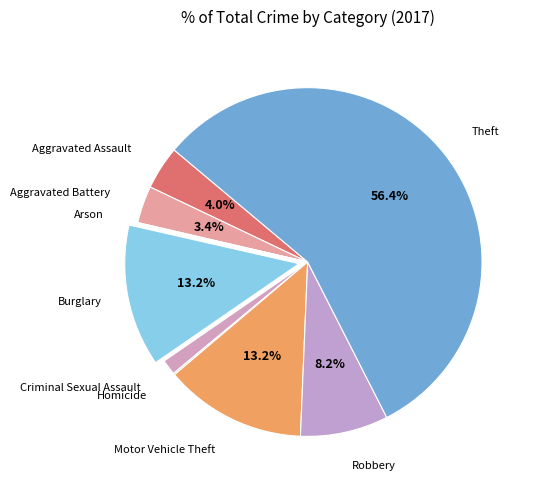

Which slice is the largest?

Theft